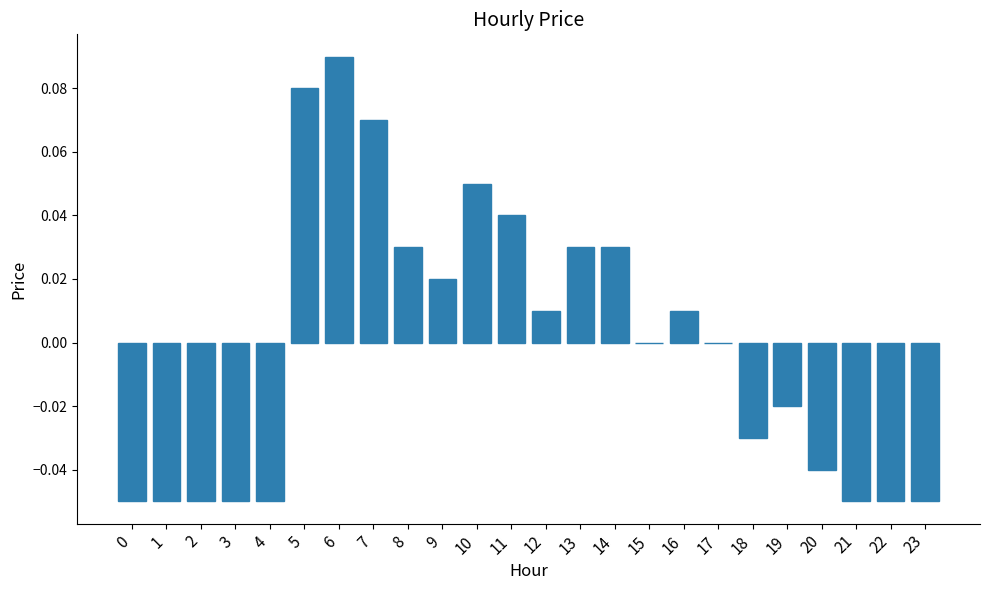

Are the bars horizontal?

No